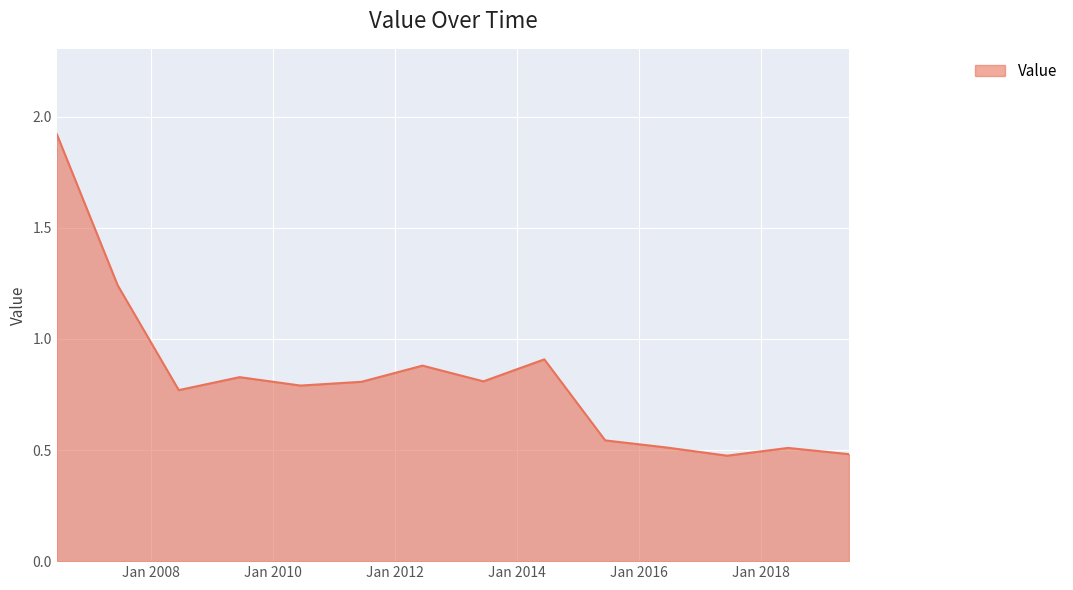

How many interior local valleys (lower than both neighbors) does the data have?

4